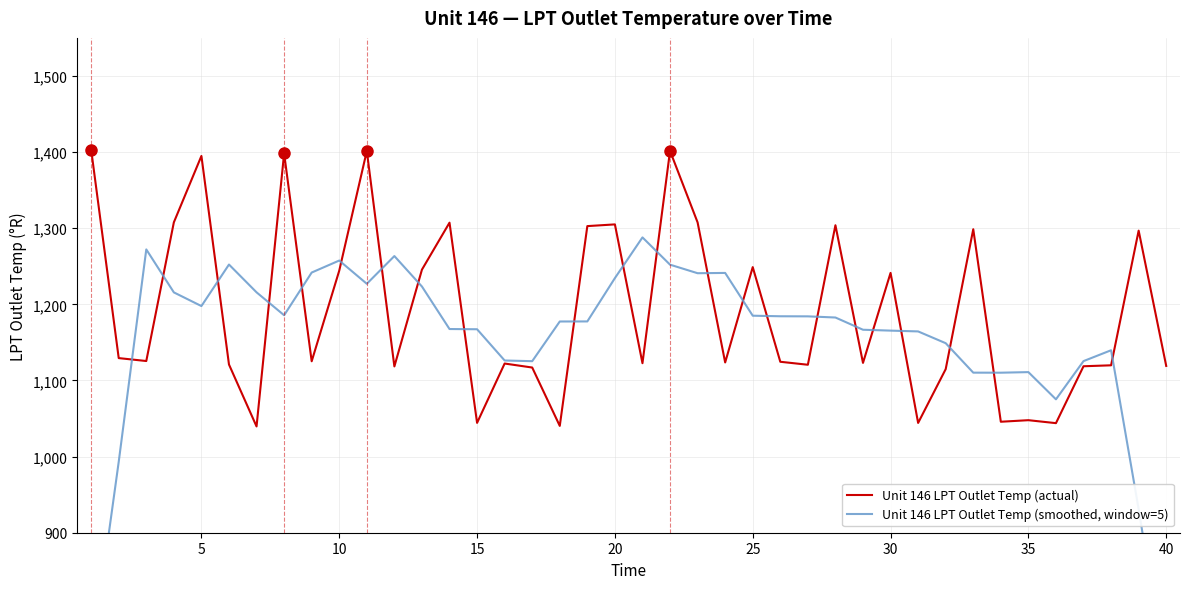

Where is Unit 146 LPT Outlet Temp (actual) nearest to the value 1221?

30